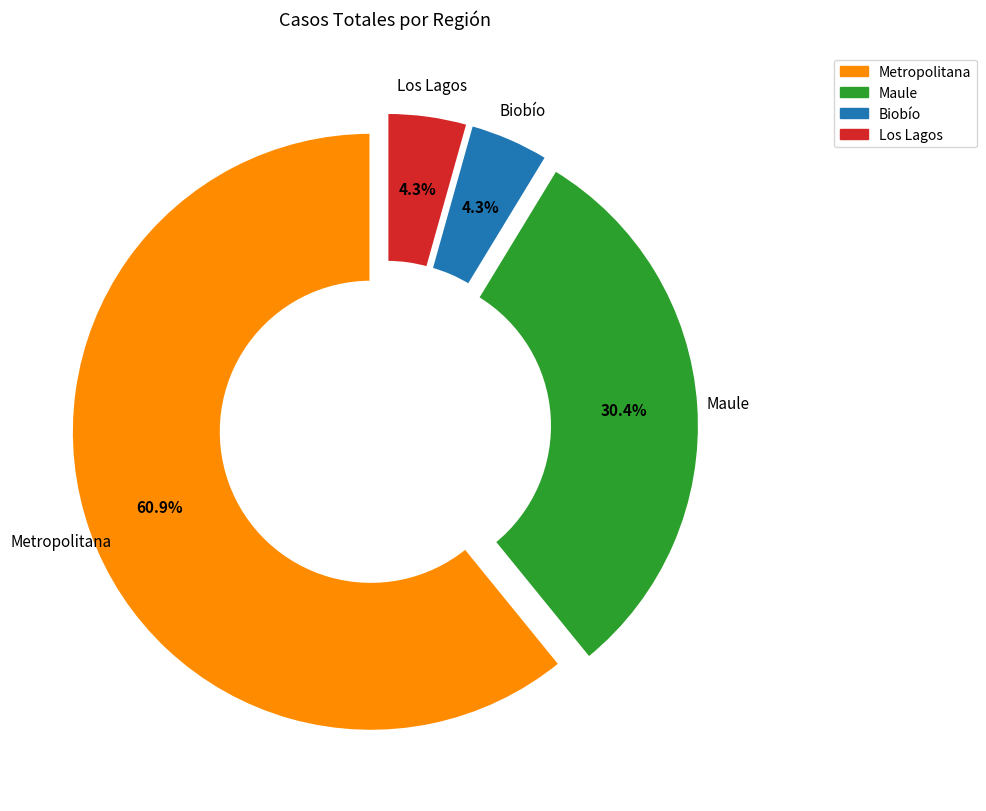

Which has a higher value, Maule or Los Lagos?

Maule